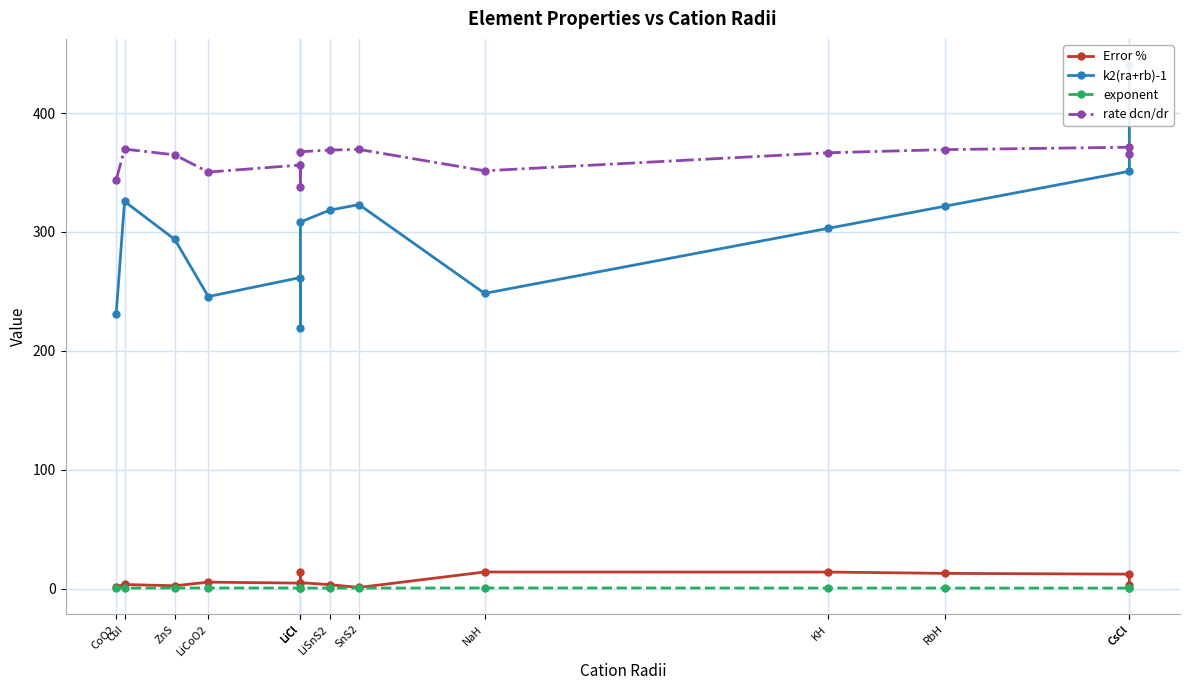

Reading left to right, extract all data points from this chart.

Error %: CoO2=1.8	CuI=3.6	ZnS=2.5	LiCoO2=5.6	LiCl=4.7	LiCl=14.1	LiCl=5.1	LiSnS2=3.4	SnS2=1.1	NaH=14.1	KH=14.0	RbH=12.9	CsCl=12.3	CsCl=3.2
k2(ra+rb)-1: CoO2=231.0	CuI=325.7	ZnS=293.7	LiCoO2=245.7	LiCl=261.7	LiCl=219.0	LiCl=308.3	LiSnS2=318.3	SnS2=323.0	NaH=248.3	KH=303.0	RbH=321.7	CsCl=351.0	CsCl=440.3
exponent: CoO2=0.7	CuI=0.6	ZnS=0.6	LiCoO2=0.7	LiCl=0.7	LiCl=0.7	LiCl=0.6	LiSnS2=0.6	SnS2=0.6	NaH=0.7	KH=0.6	RbH=0.6	CsCl=0.6	CsCl=0.5
rate dcn/dr: CoO2=343.8	CuI=369.6	ZnS=364.8	LiCoO2=350.3	LiCl=356.3	LiCl=337.6	LiCl=367.5	LiSnS2=368.8	SnS2=369.4	NaH=351.4	KH=366.6	RbH=369.2	CsCl=371.3	CsCl=365.4